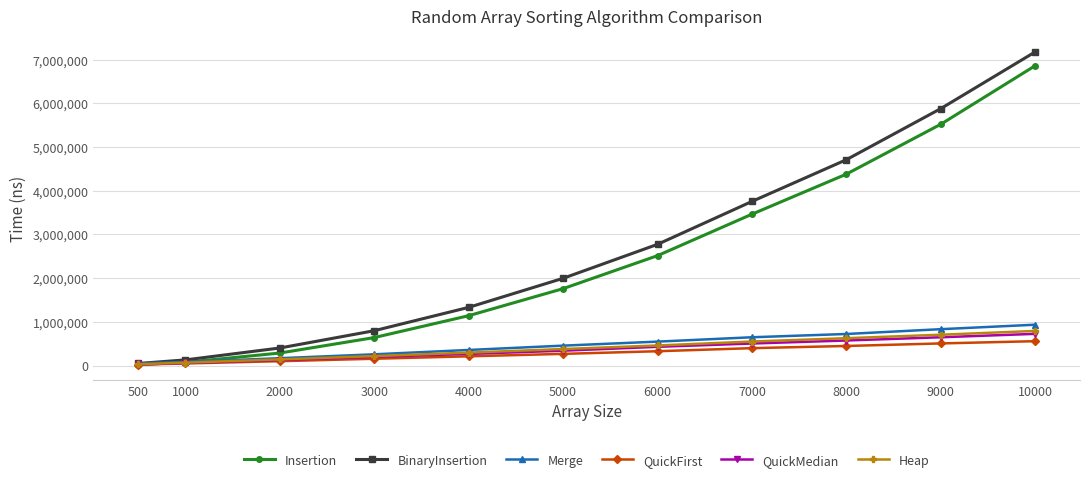

What is the total value across all series at 1000?

455634